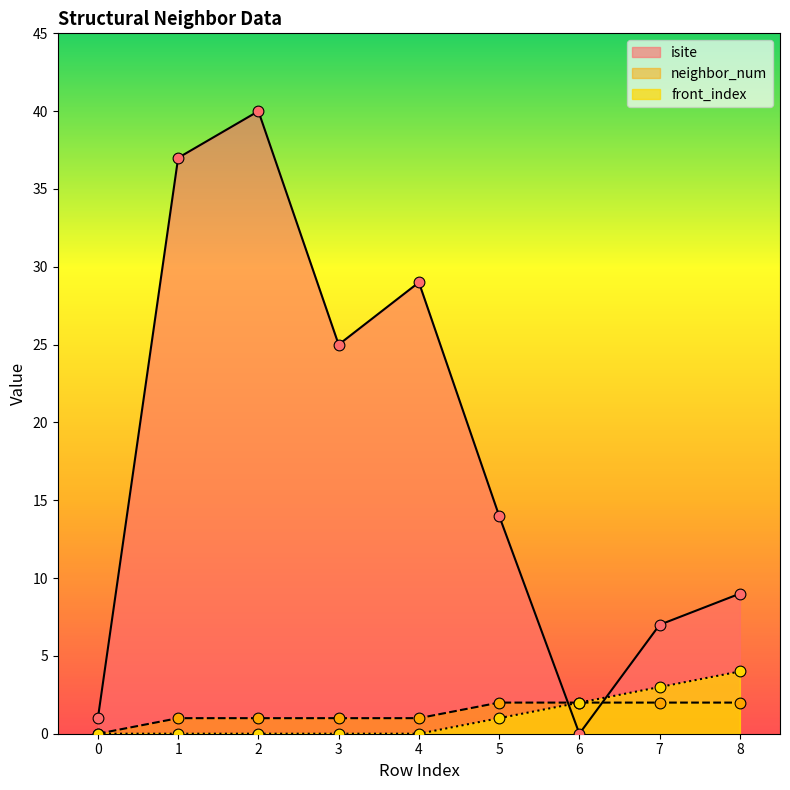

Is the value of neighbor_num at 8 greater than the value of front_index at 2?

Yes